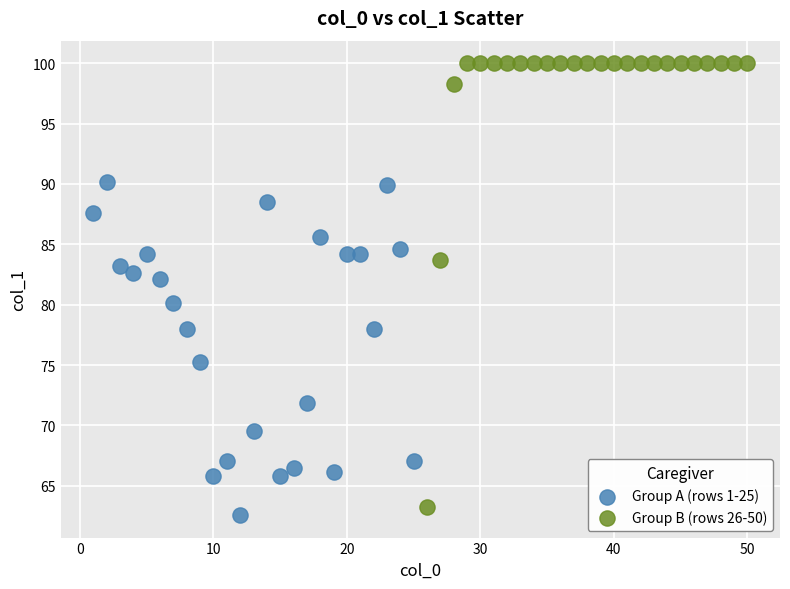

Which series reaches the maximum Y coordinate?

Group B (rows 26-50)